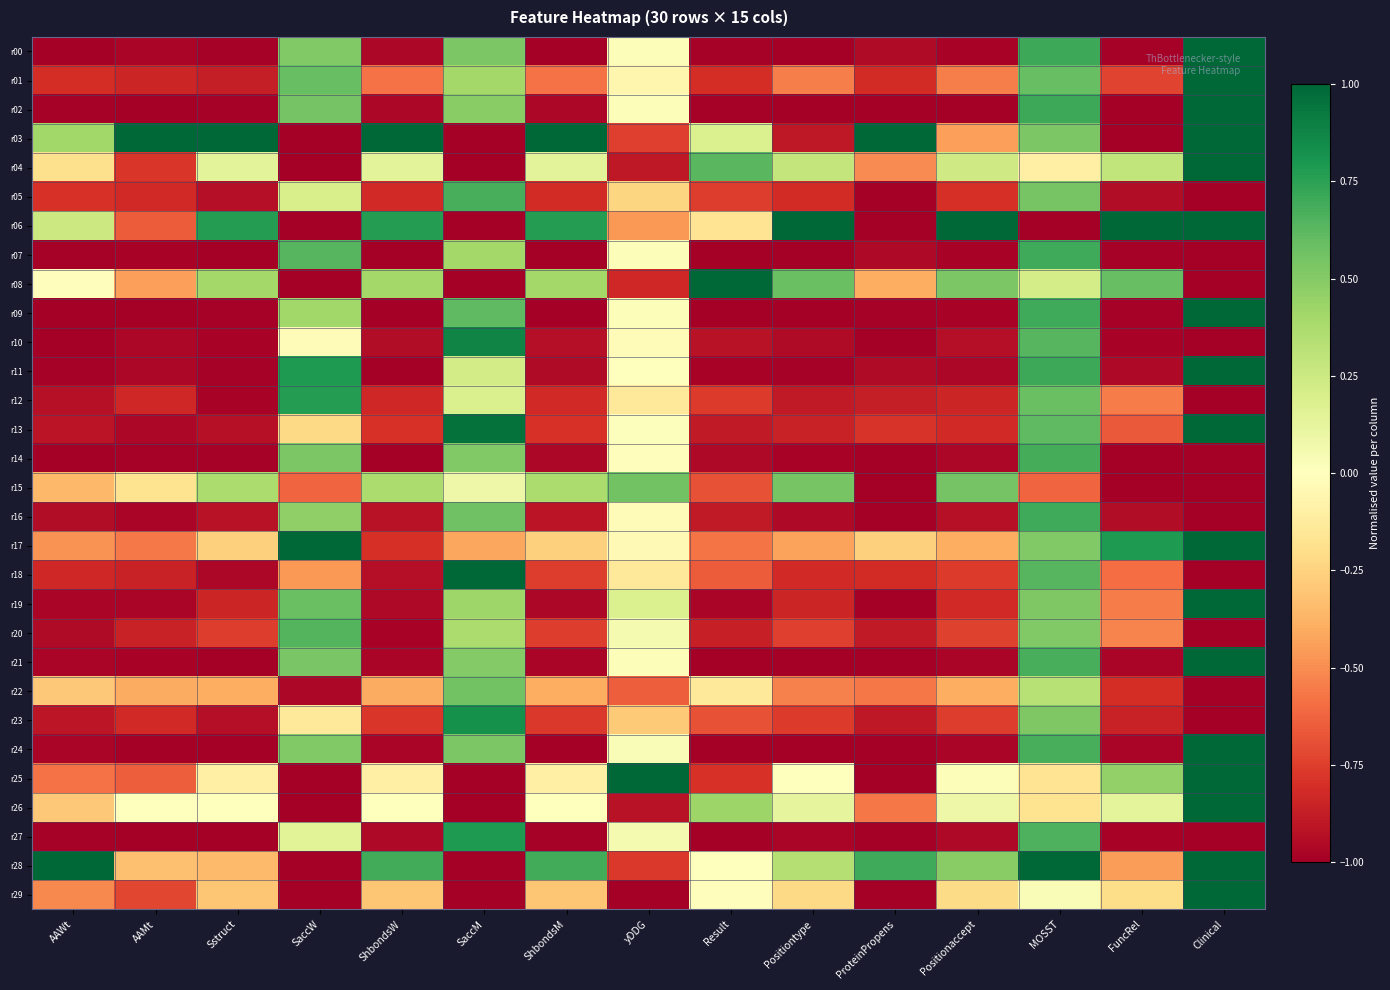

Rank the series by their maximum value, from lowest to highest.

r15, r22, r20, r05, r14, r16, r07, r12, r27, r23, r10, r00, r01, r02, r03, r04, r06, r08, r09, r11, r13, r17, r18, r19, r21, r24, r25, r26, r28, r29